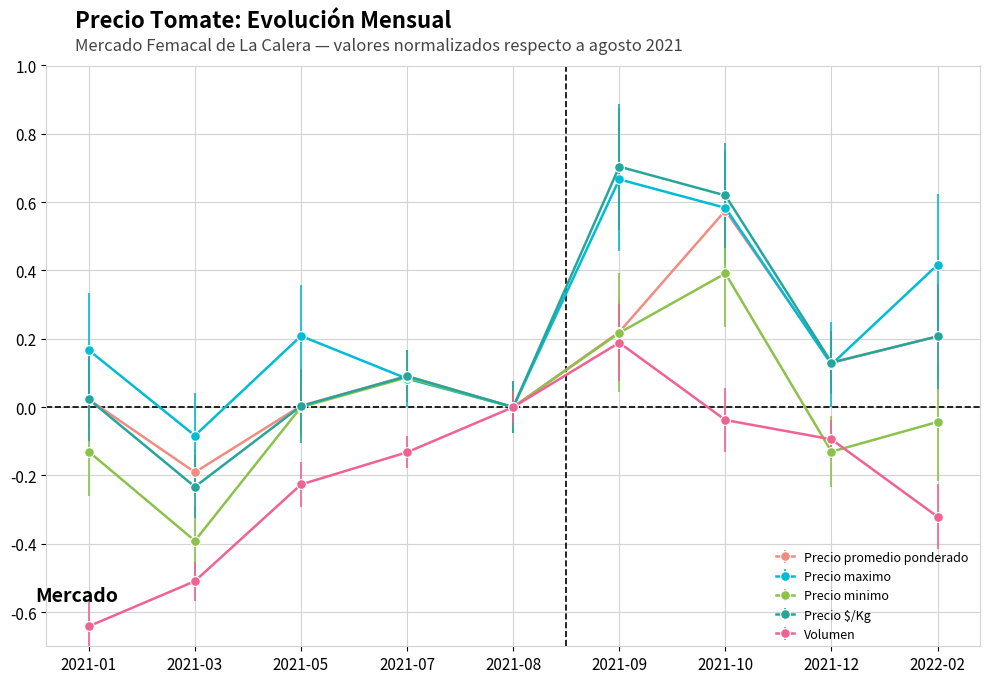

At which category does the chart reach its peak across all series?

2021-09